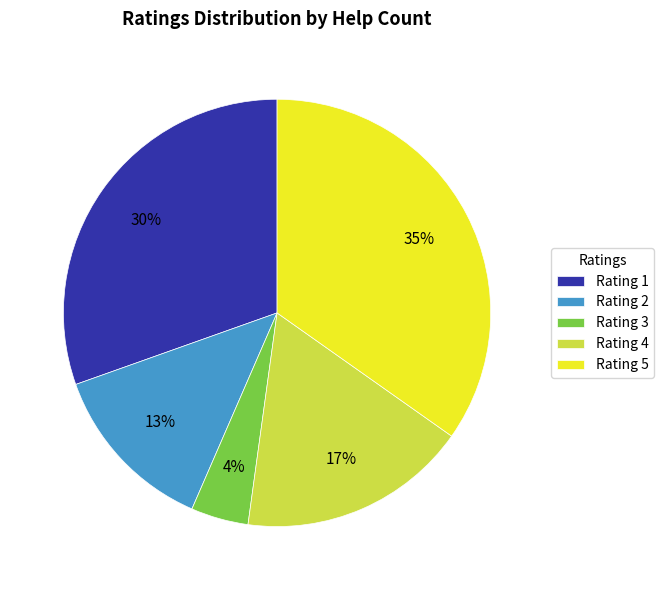

Which has a higher value, Rating 2 or Rating 4?

Rating 4